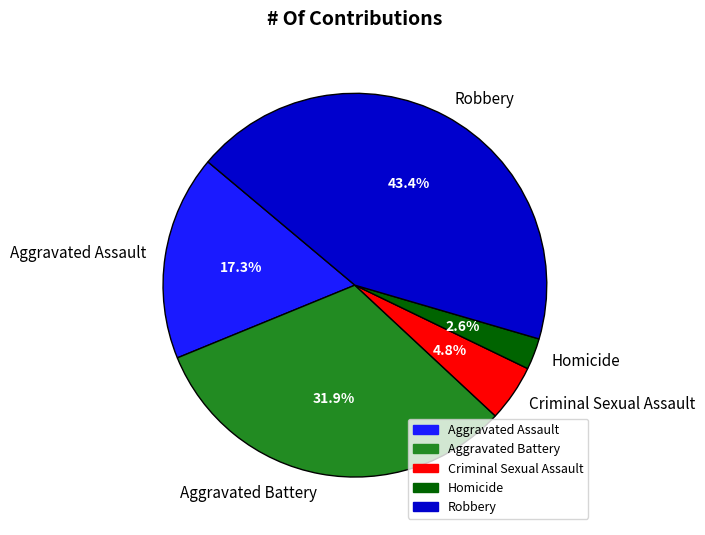

Between Aggravated Battery and Robbery, which is larger?

Robbery